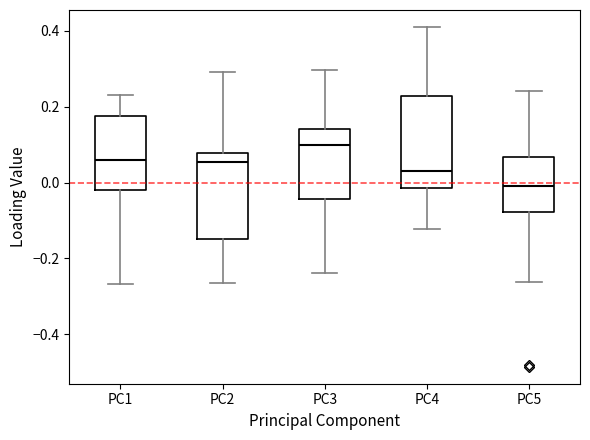

Which box's median line is the highest?

PC3